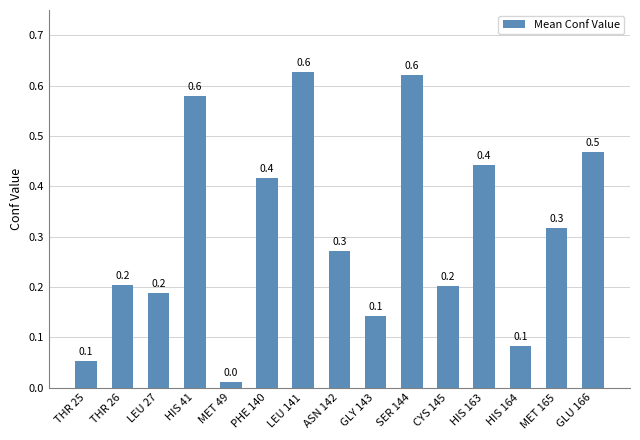

What is the change in value from THR 25 to CYS 145?

+0.1